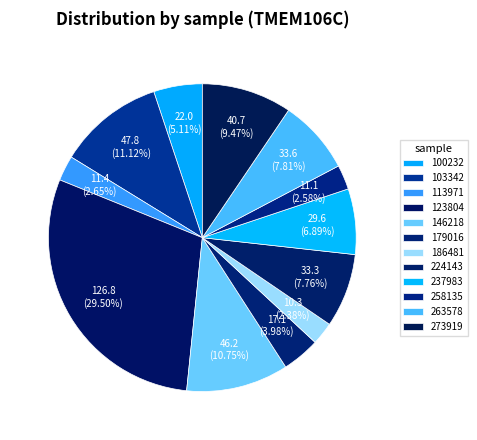

True or false: 146218 accounts for 11% of the total.

True